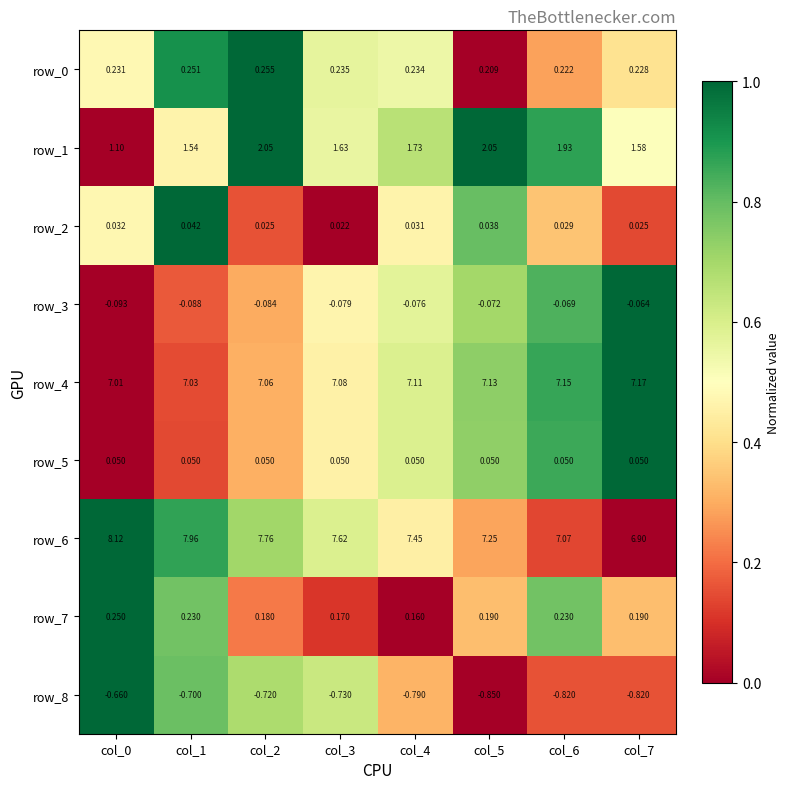

The value of row_1 at col_2 is 1.5. True or false?

False